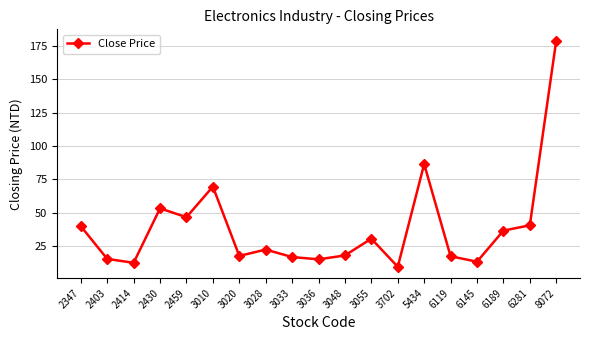

How many distinct data groups are displayed?

1